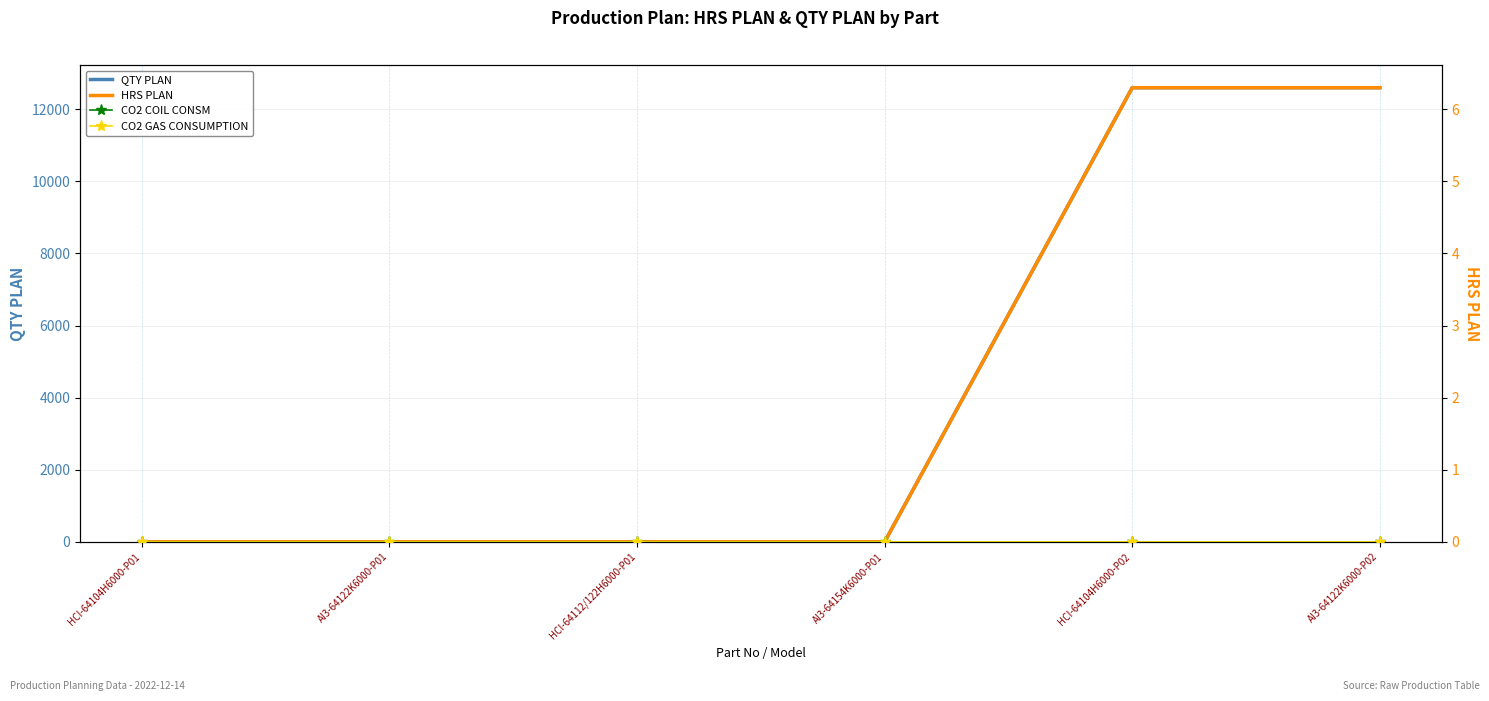

Which series has the largest range (max minus min)?

QTY PLAN